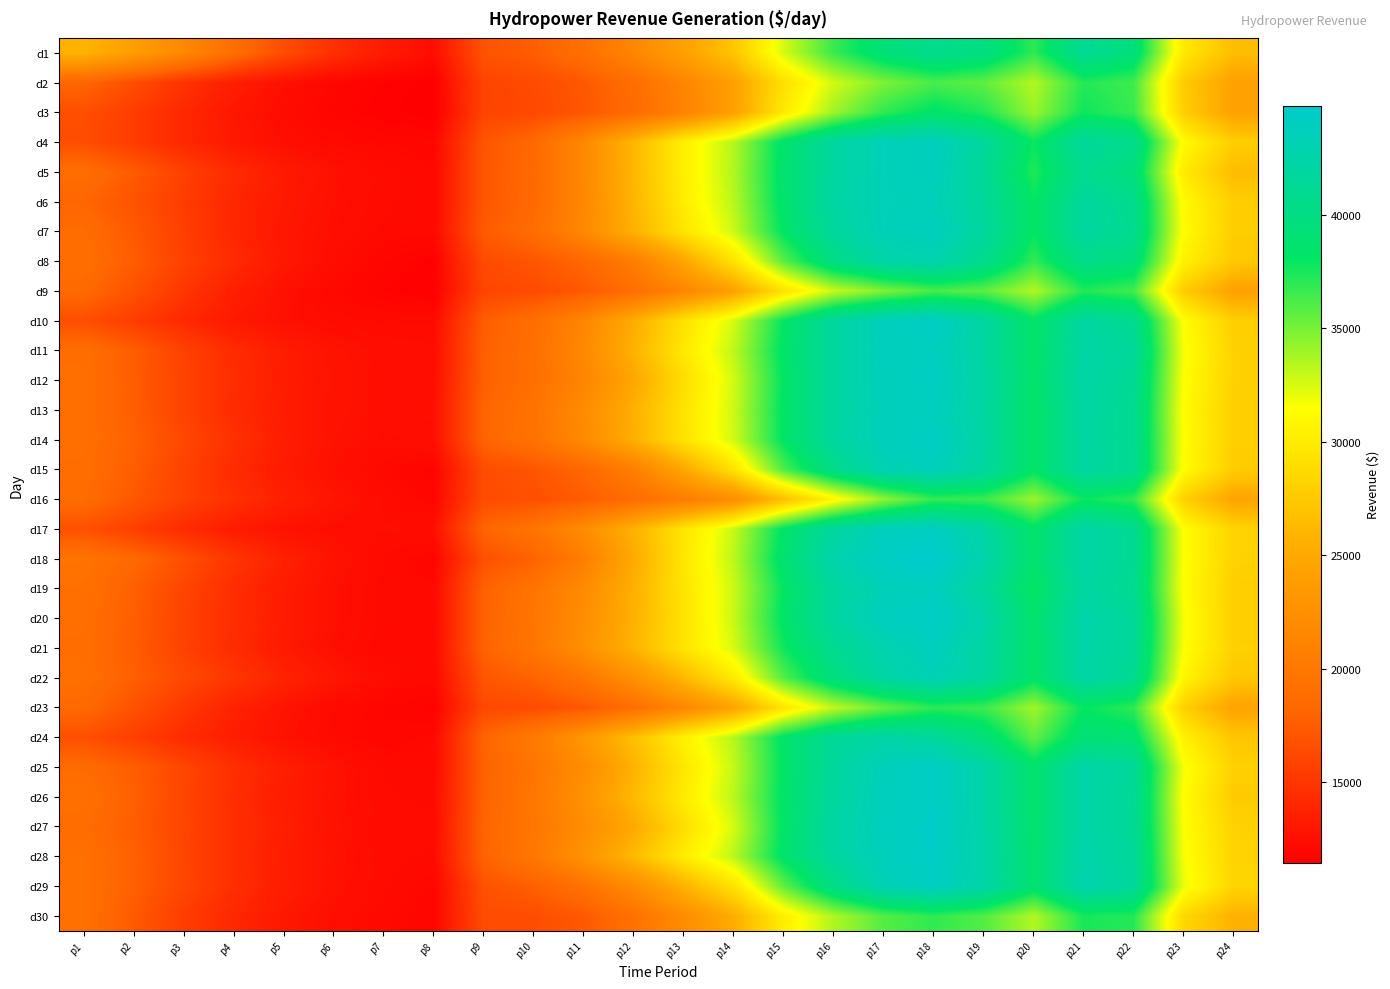

At how many categories does at least one series exceed 22941?

16